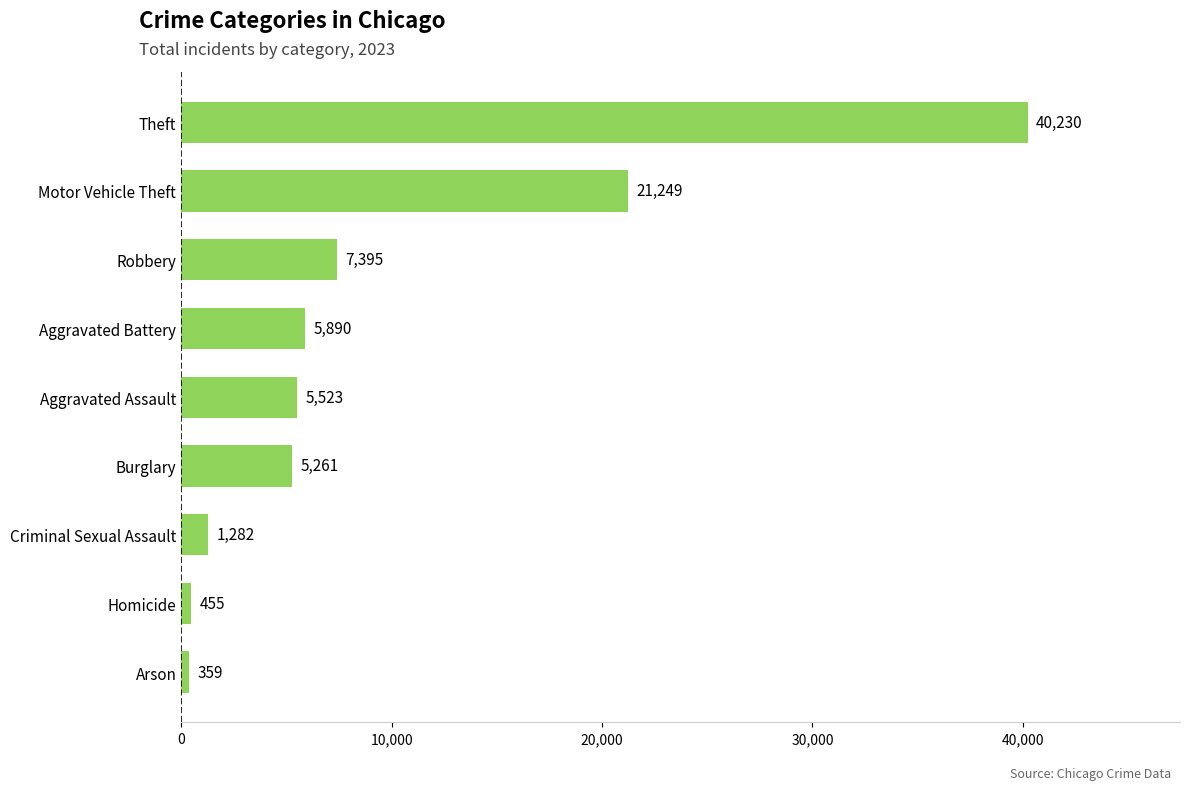

Rank the categories by value from lowest to highest.

Arson, Homicide, Criminal Sexual Assault, Burglary, Aggravated Assault, Aggravated Battery, Robbery, Motor Vehicle Theft, Theft